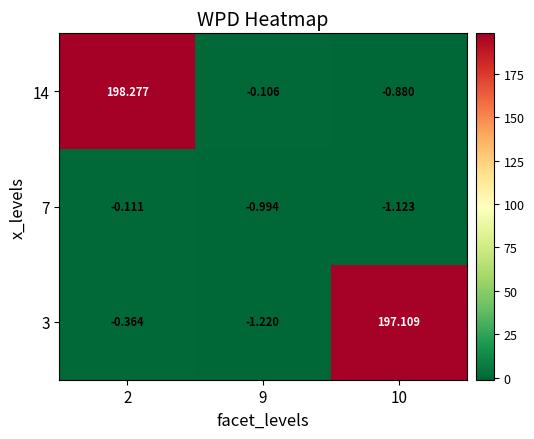

Rank the series at 10 from highest to lowest value.

3, 14, 7